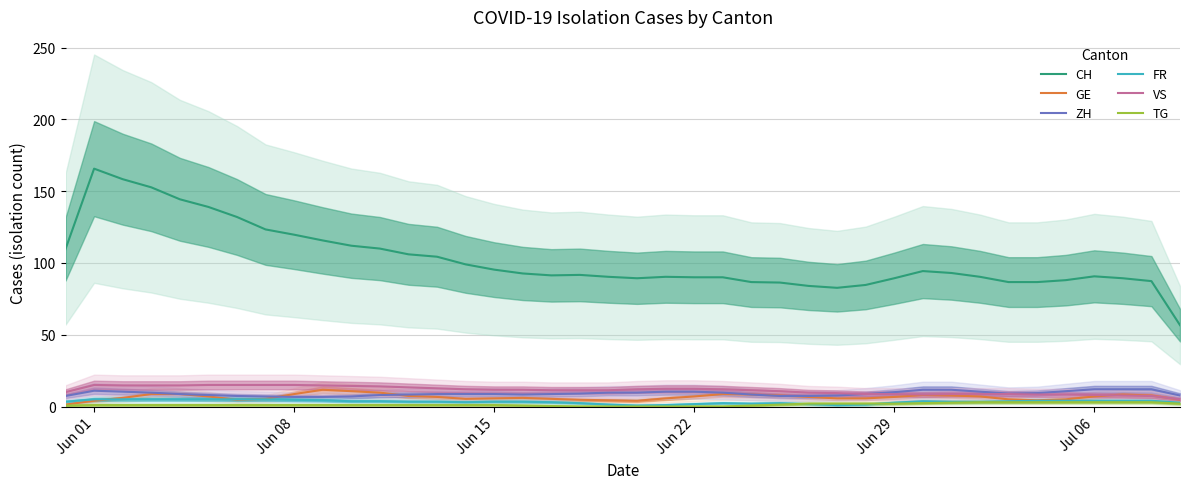

What is the maximum value for VS?

15.0